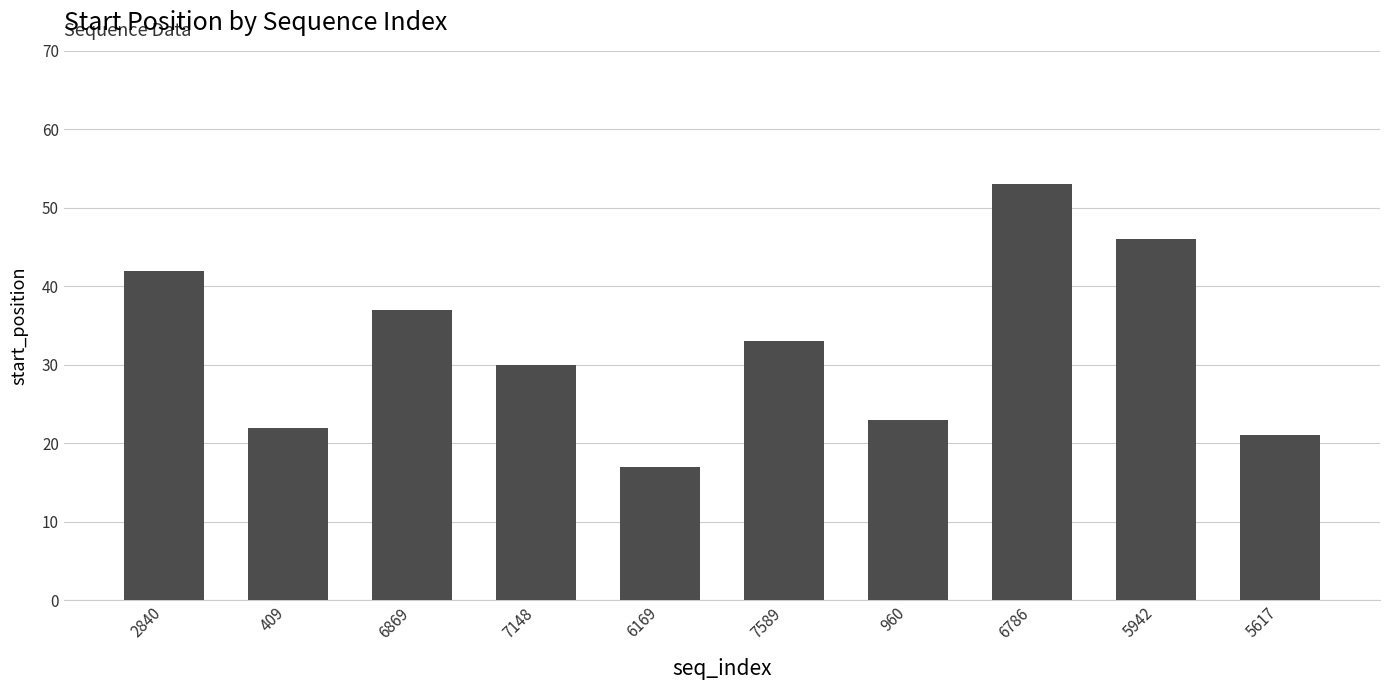

How many distinct data groups are displayed?

1